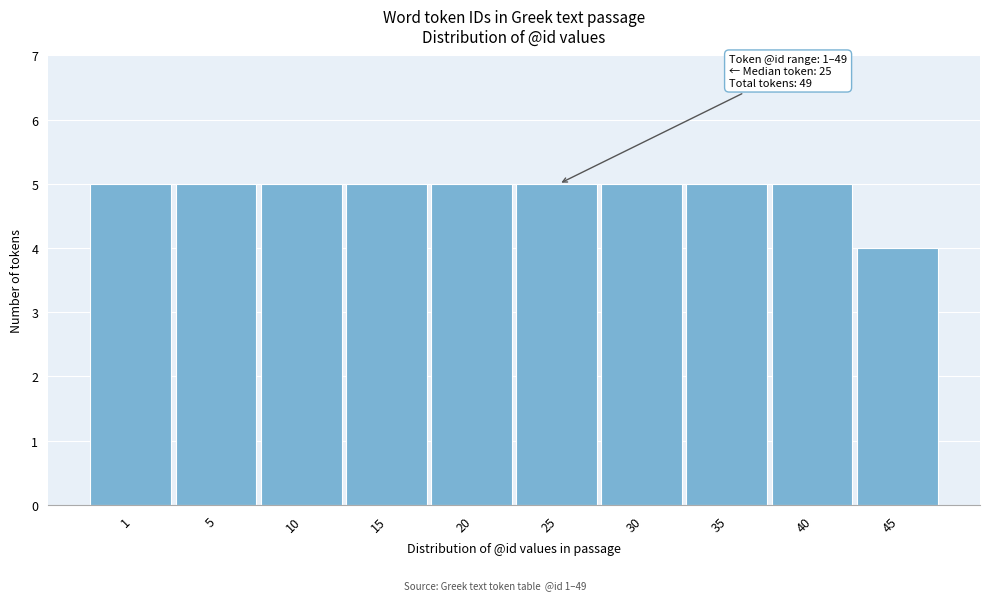

Reading left to right, extract all data points from this chart.

5	5	5	5	5	5	5	5	5	4